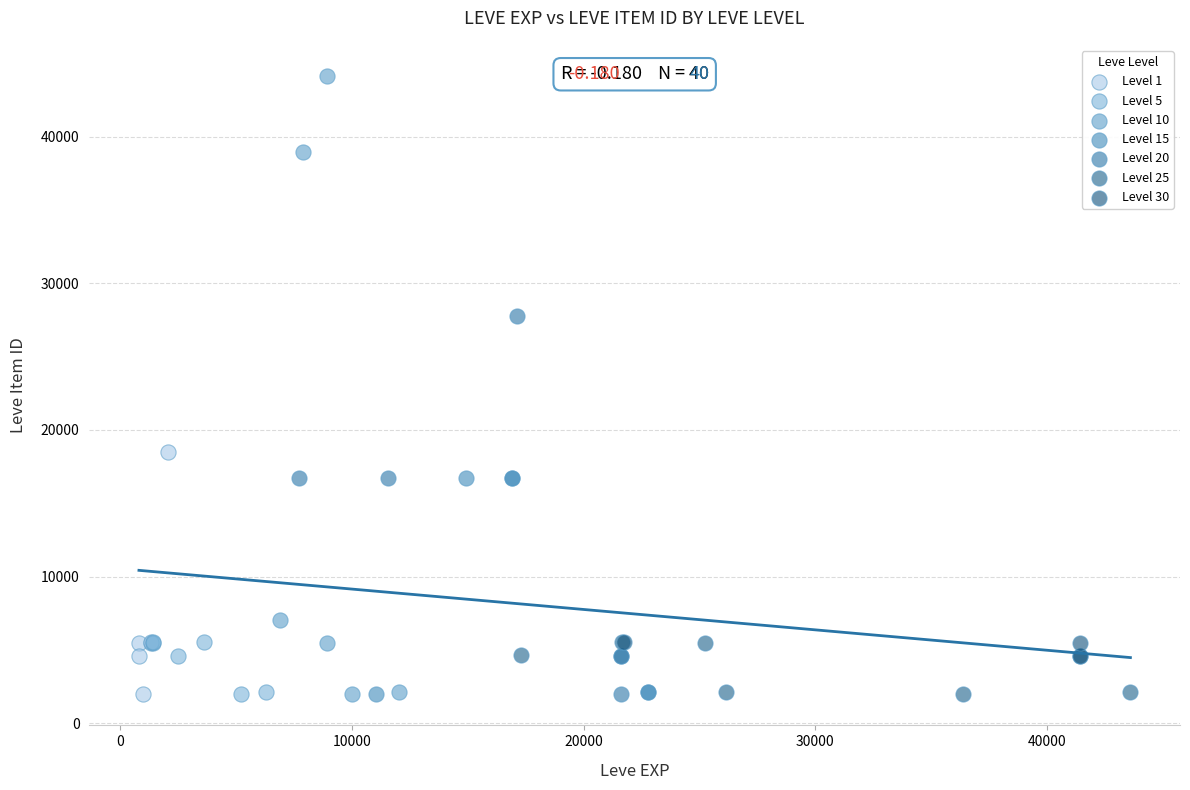

Which series has the largest Y range (max minus min)?

Level 10